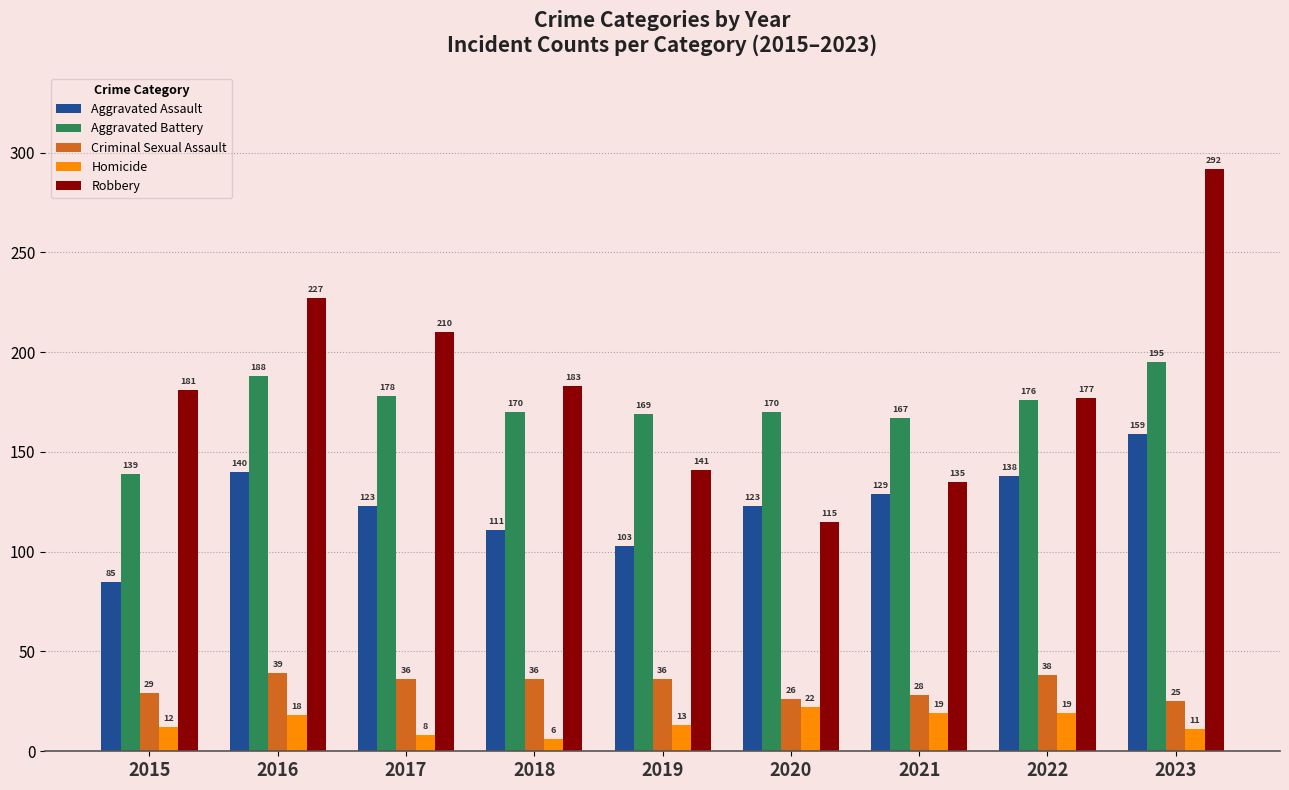

Read the Aggravated Battery value at 2022, to the nearest 10.

180